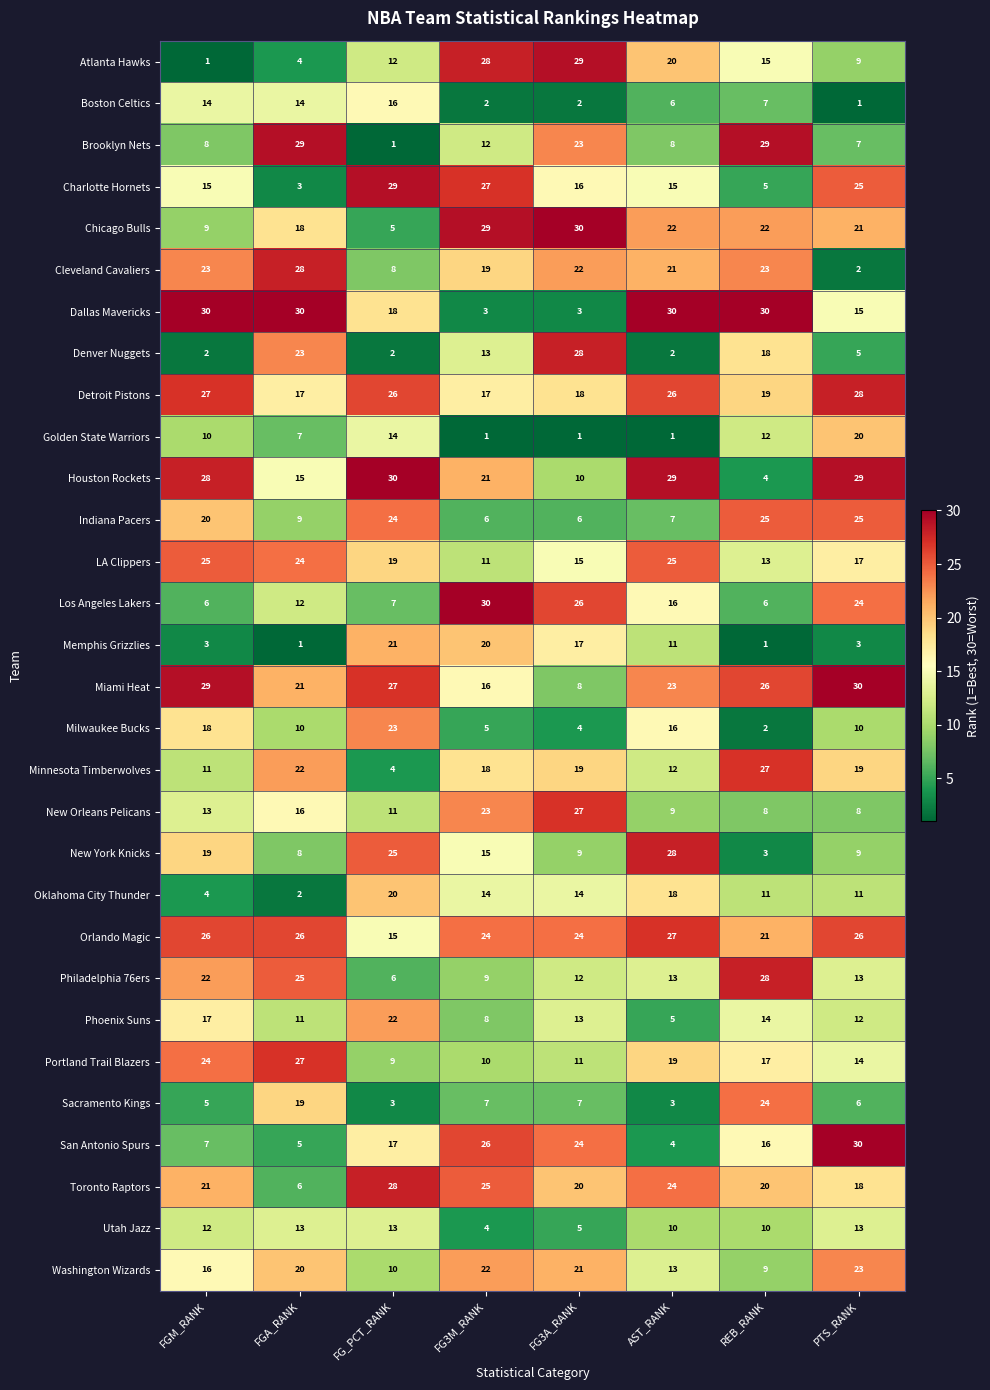

Where is Memphis Grizzlies nearest to the value 11?

AST_RANK